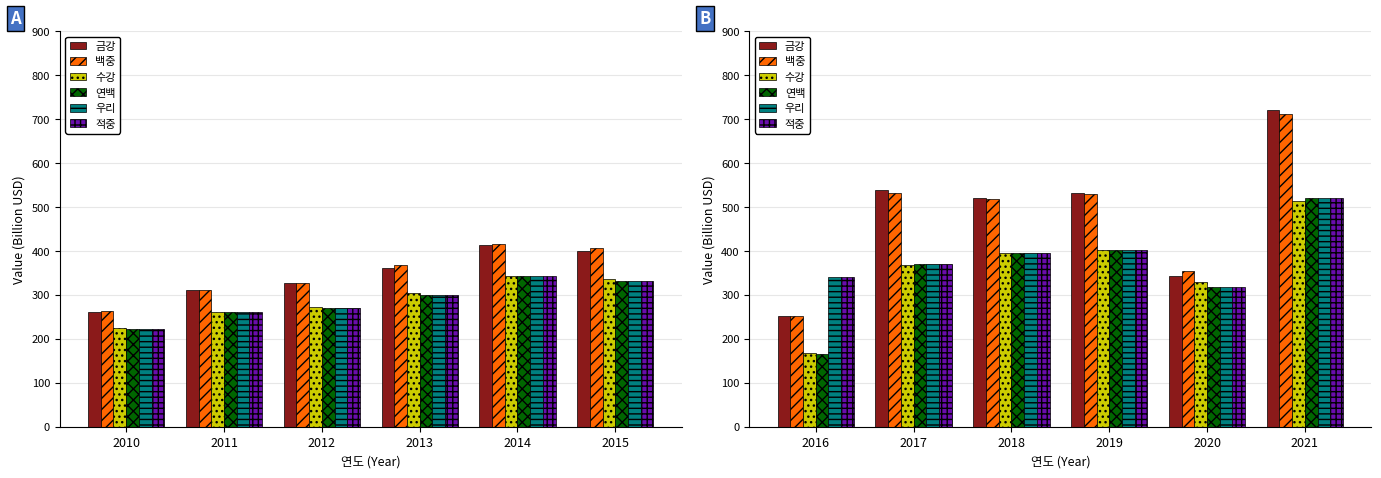

Is it true that 금강 equals 518.1 at 2020?

False